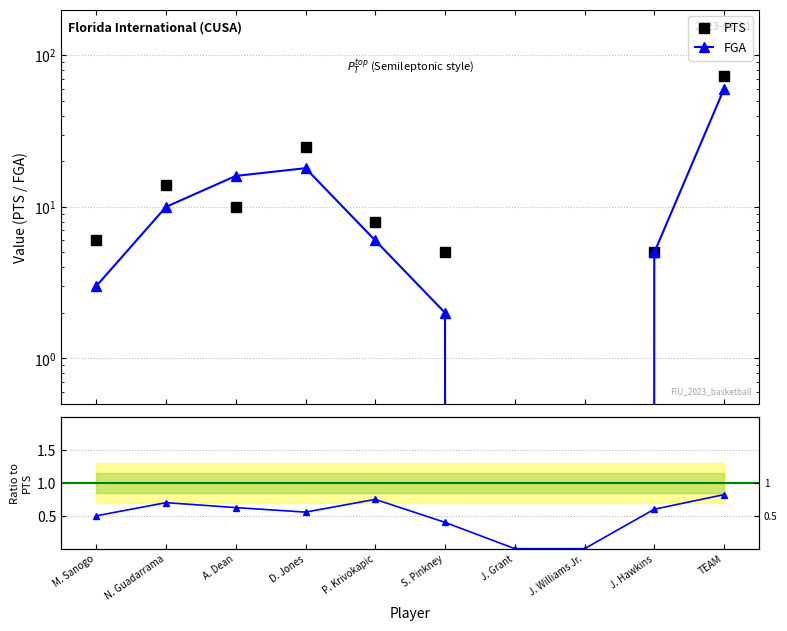

At how many categories does at least one series exceed 9?

4